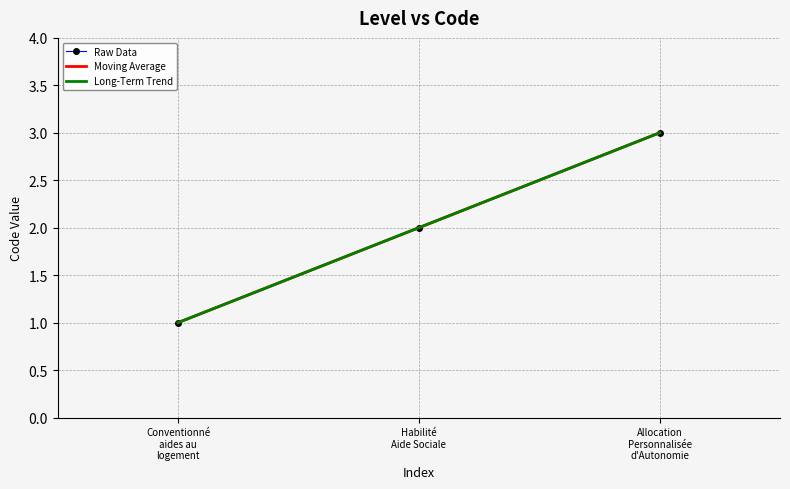

At which category does the chart reach its peak across all series?

Allocation
Personnalisée
d'Autonomie